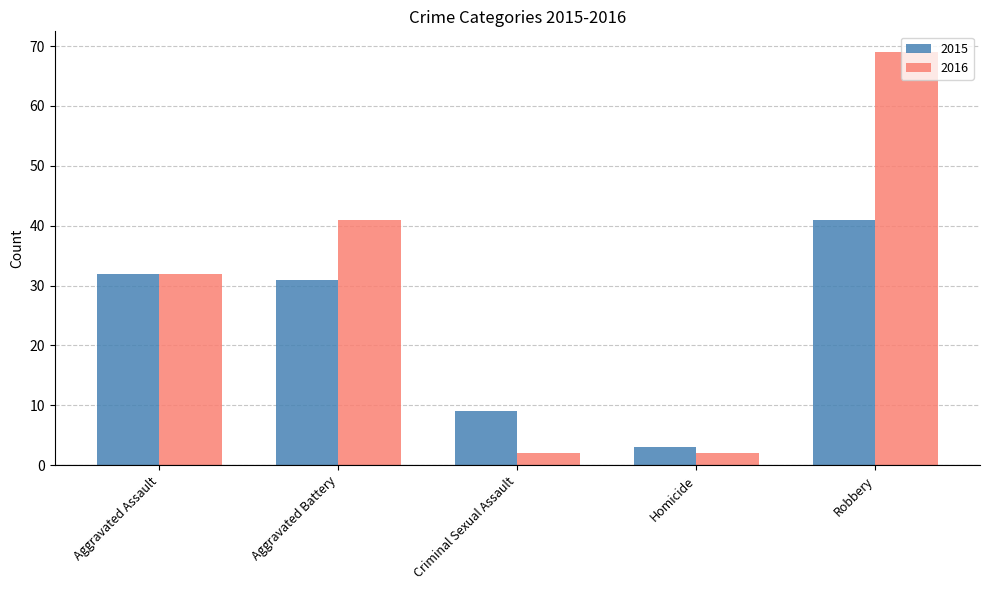

Reading left to right, what are all the values shown in this chart?

2015: Aggravated Assault=32	Aggravated Battery=31	Criminal Sexual Assault=9	Homicide=3	Robbery=41
2016: Aggravated Assault=32	Aggravated Battery=41	Criminal Sexual Assault=2	Homicide=2	Robbery=69